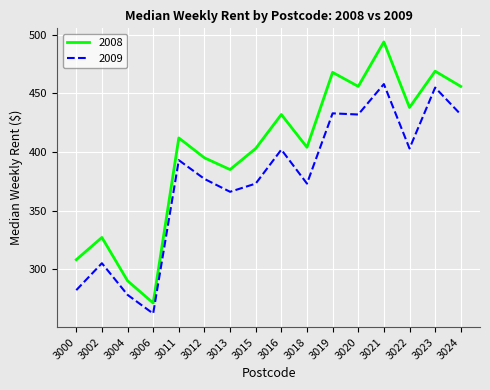

Which label corresponds to the smallest value in the chart?

3006